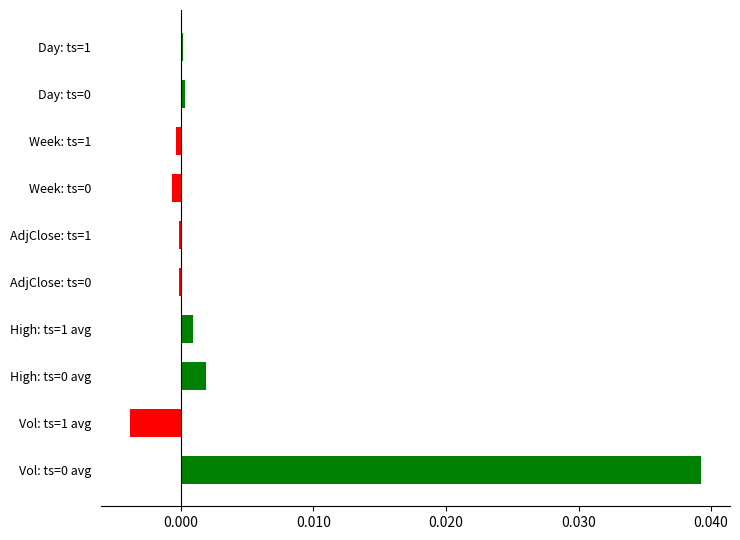

Is it true that the value at AdjClose: ts=0 is -0.0?

True